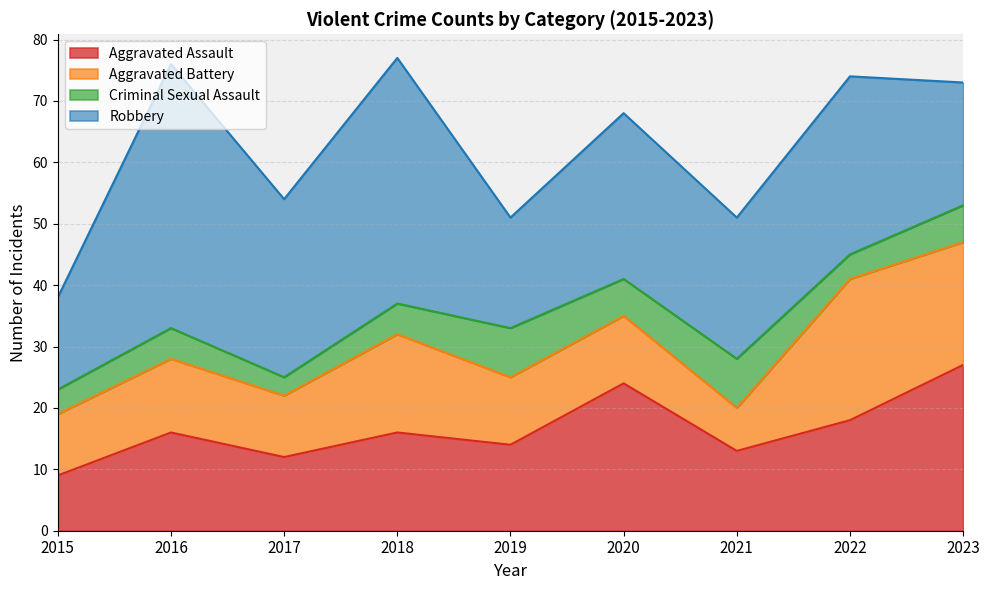

Where is the first local maximum for Criminal Sexual Assault?

2016